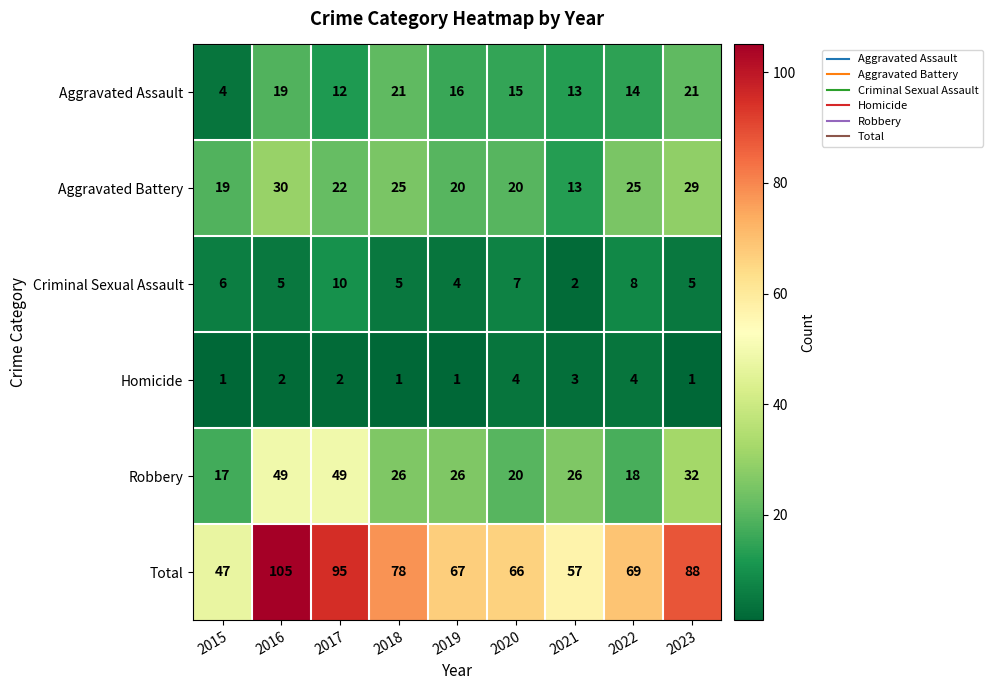

Which series has the widest spread of values?

Total